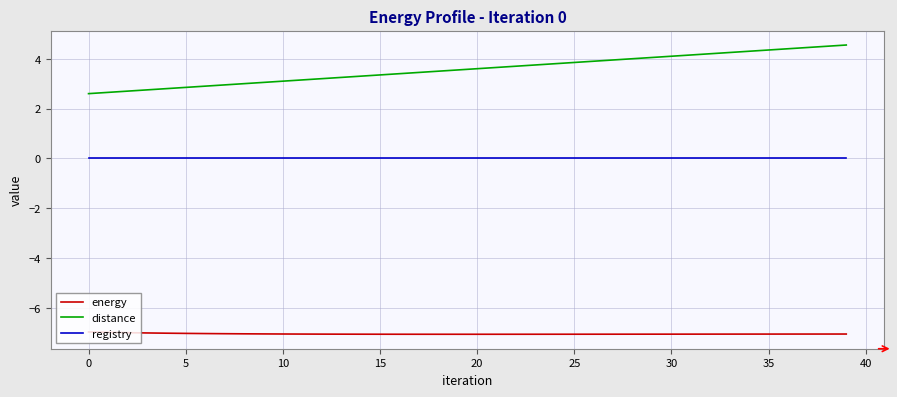

What is the minimum value for distance?

2.6